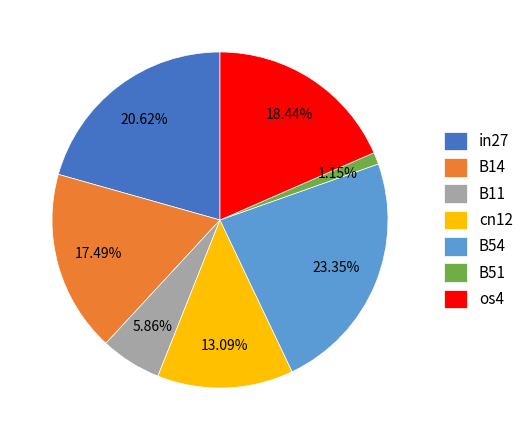

To the nearest percent, what is the difference between the B51 and cn12 slice percentages?

12%